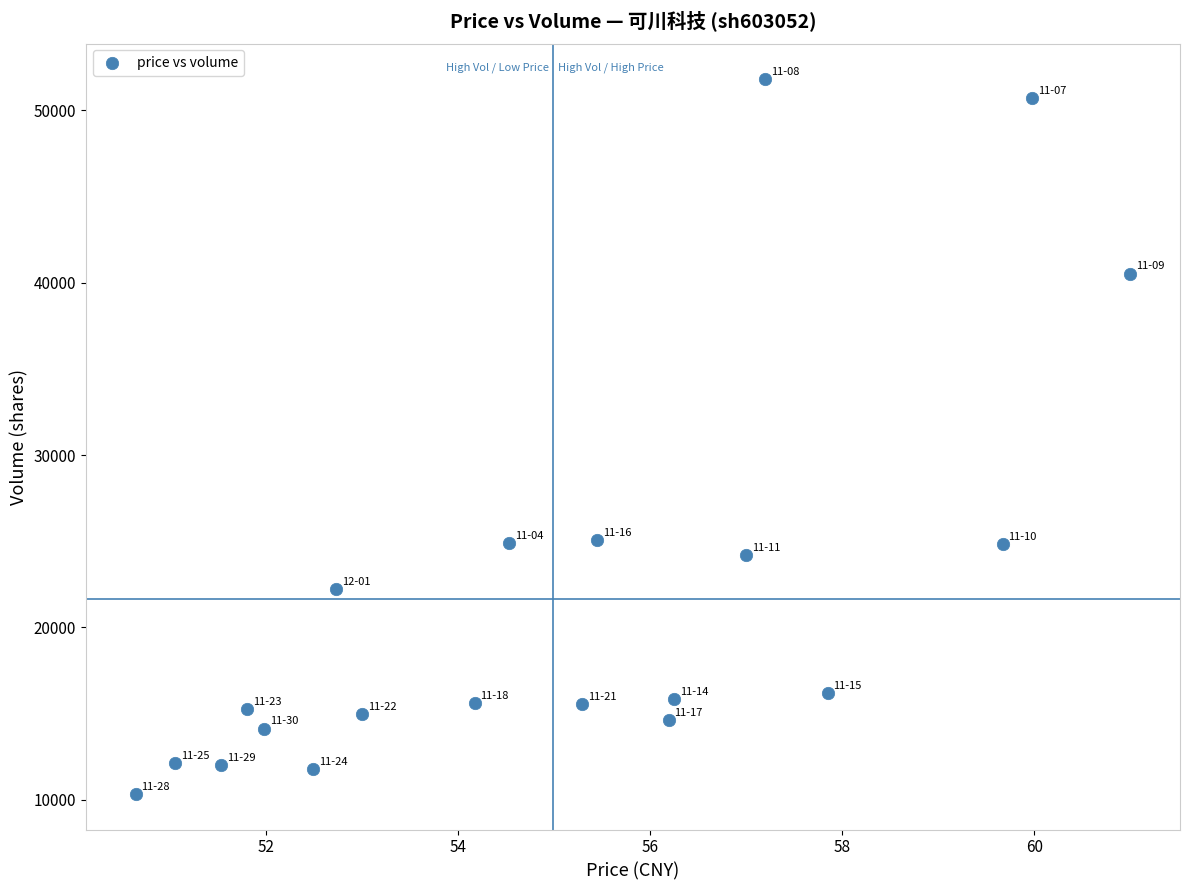

What is the range of Y values (max minus min)?

41438